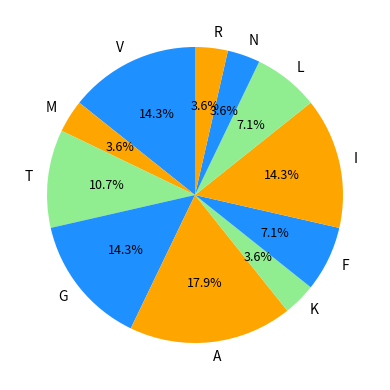

Is it true that V is 23% of the pie?

False